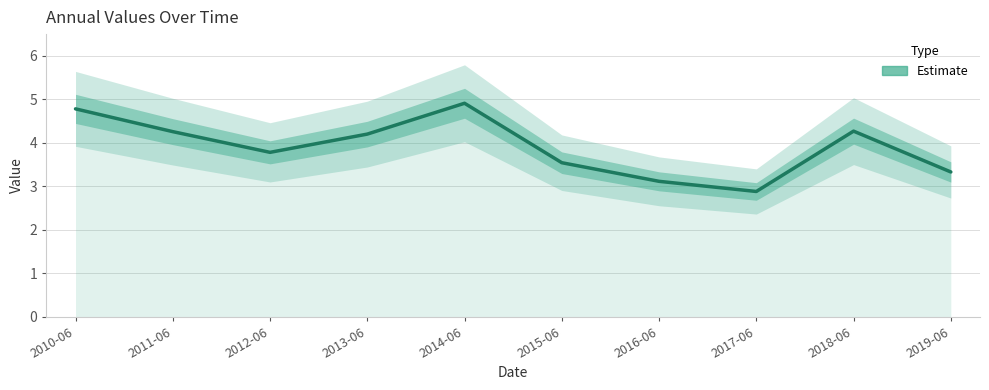

How many interior local valleys (lower than both neighbors) does the data have?

2